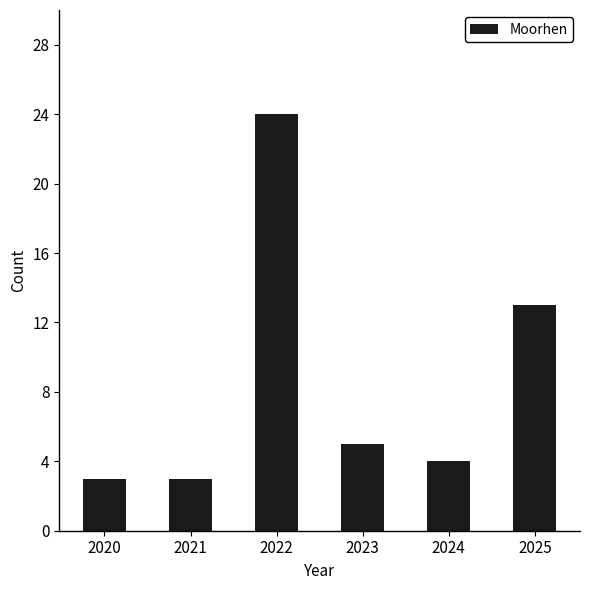

Reading left to right, extract all data points from this chart.

2020=3	2021=3	2022=24	2023=5	2024=4	2025=13